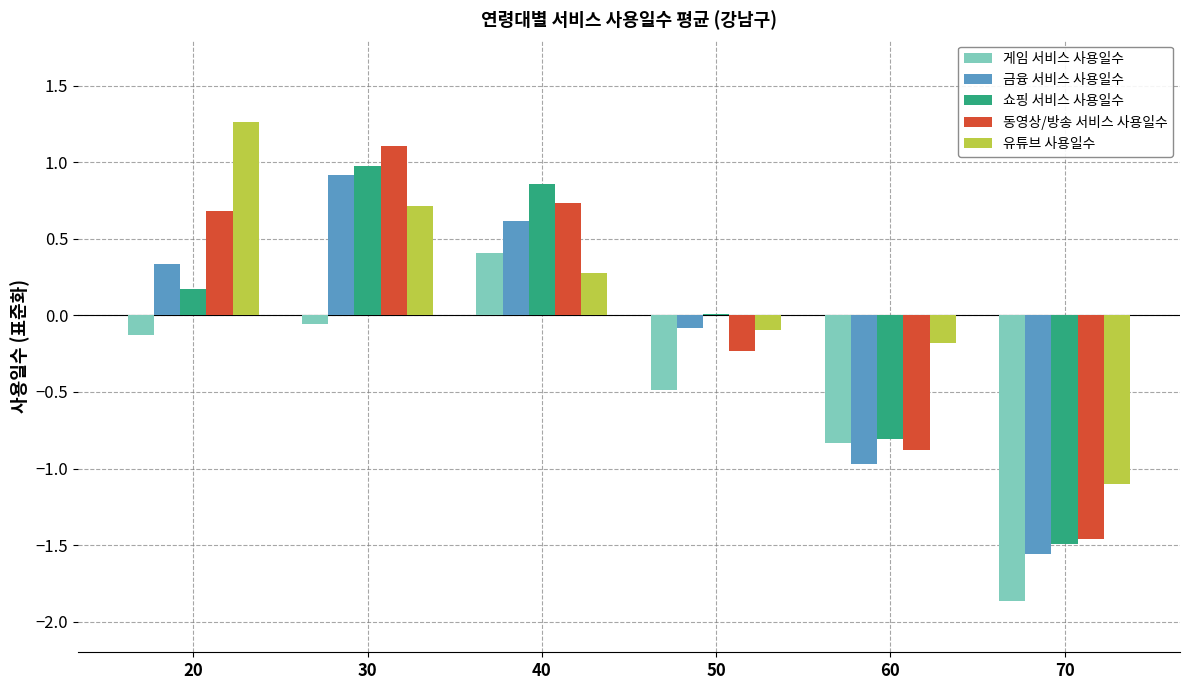

At which label does 금융 서비스 사용일수 reach its peak?

30